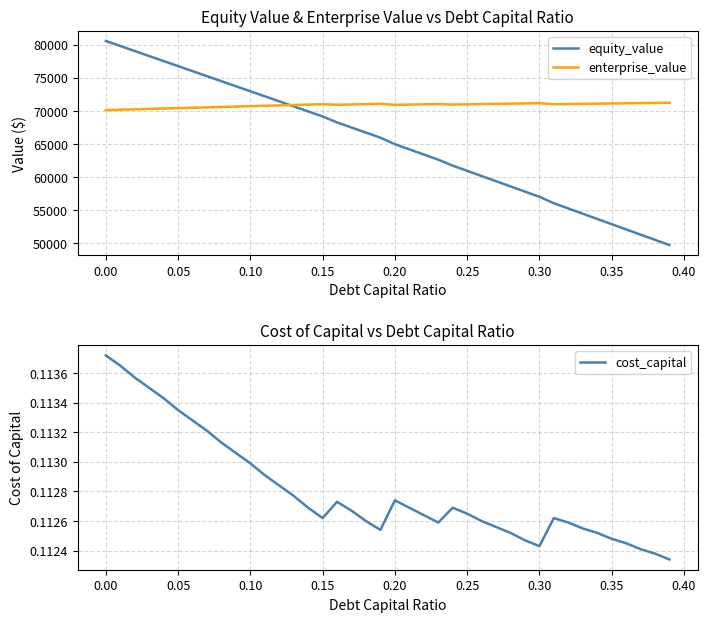

What is the highest value of the enterprise_value series?

71245.0